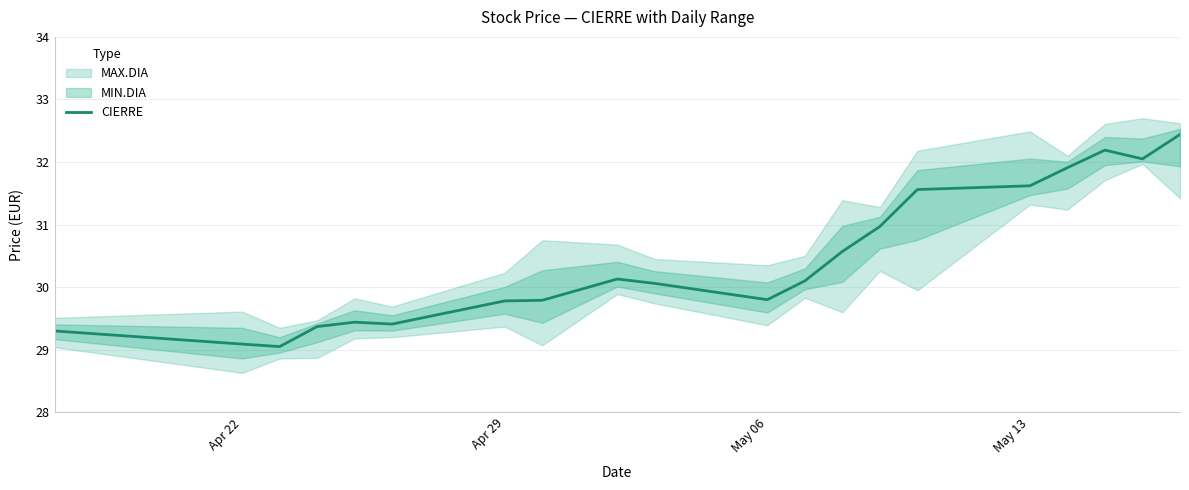

Is it true that CIERRE equals 7.3 at May 13?

False